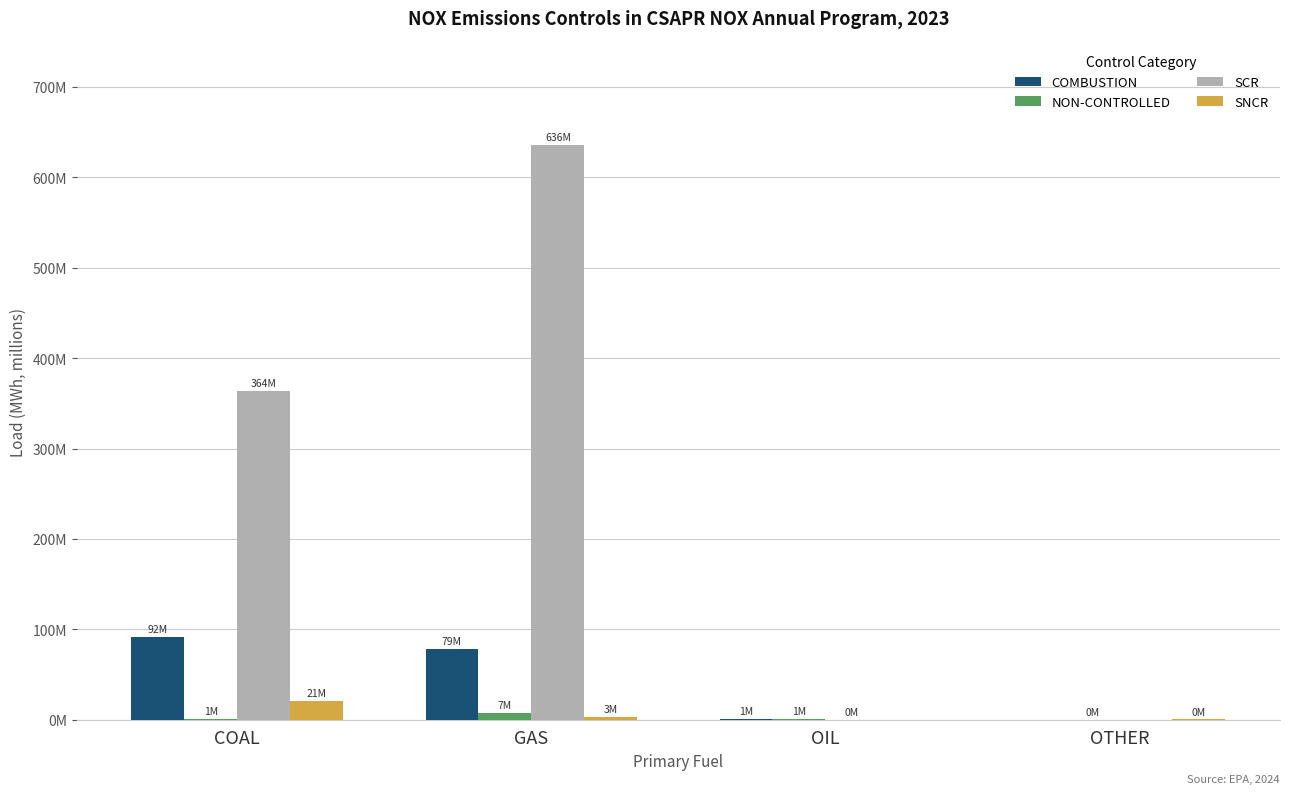

Does the chart contain stacked bars?

No